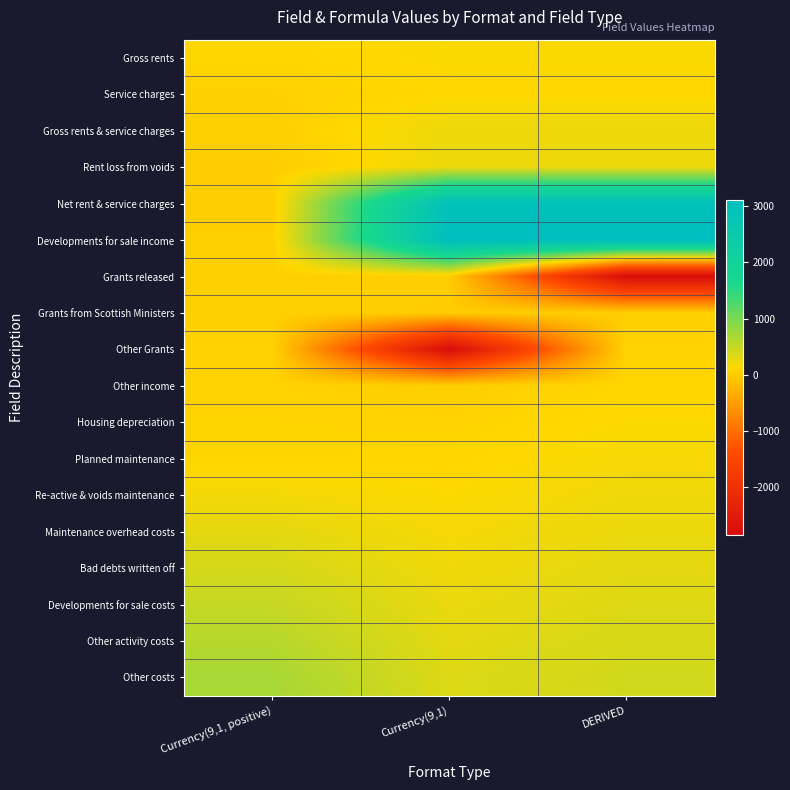

Which has a higher value, Currency(9,1) or Currency(9,1, positive)?

Currency(9,1)